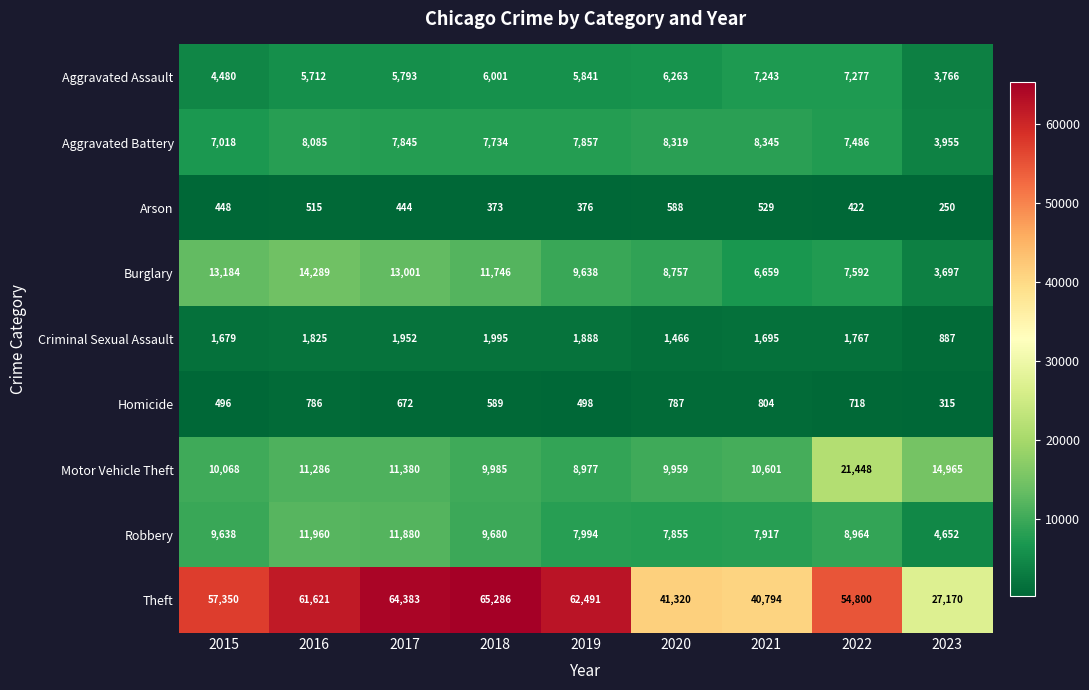

True or false: Motor Vehicle Theft has a value of 11380 at 2017.

True